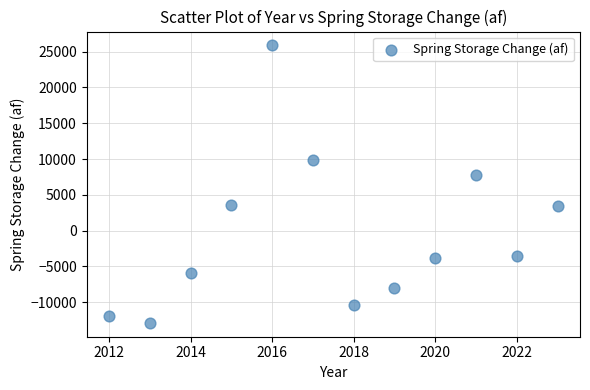

What Y value in the scatter plot is closest to 6500?

7830